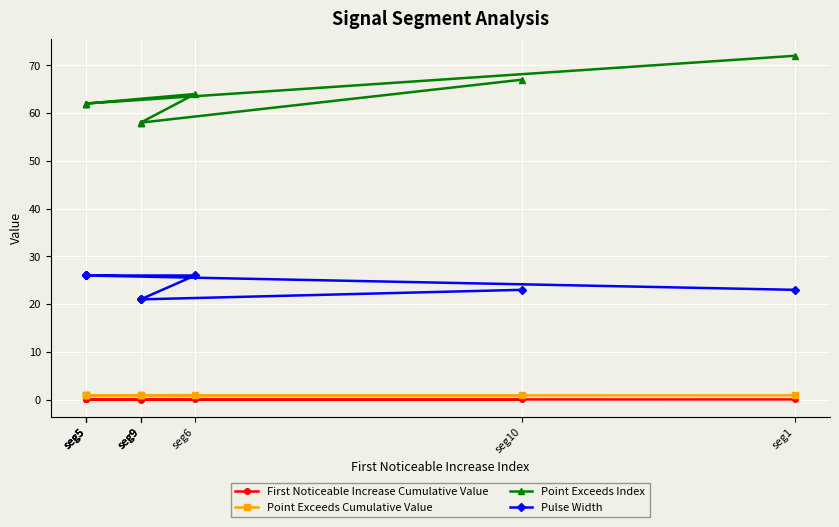

The value of Pulse Width at seg6 is 17.6. True or false?

False